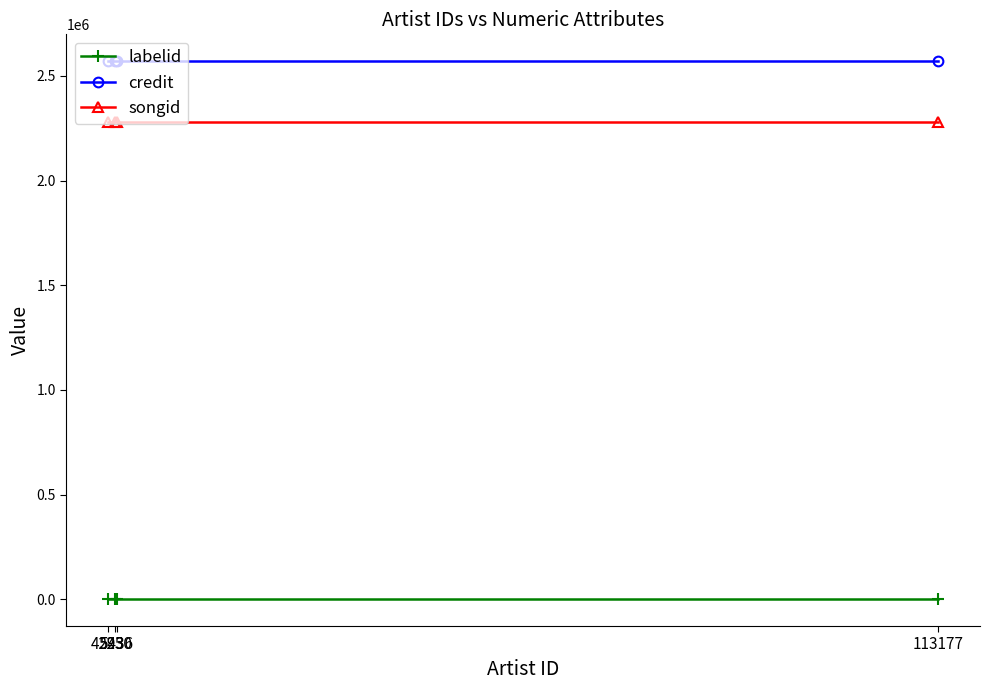

List the series in order of their peak value, lowest first.

labelid, songid, credit